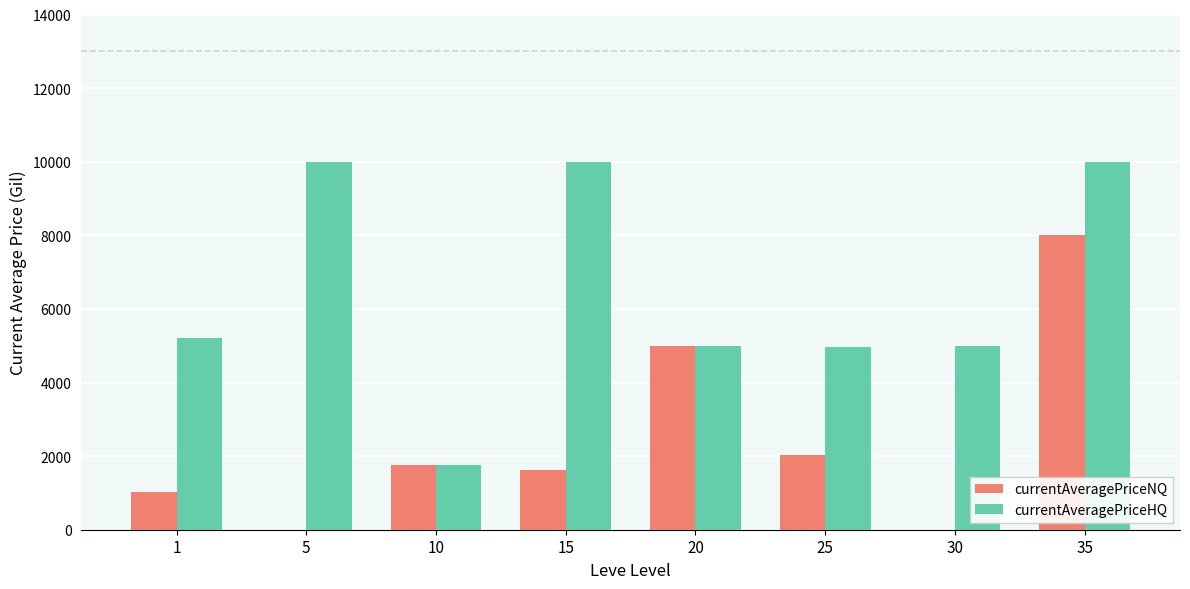

Which series has the largest total across all categories?

currentAveragePriceHQ